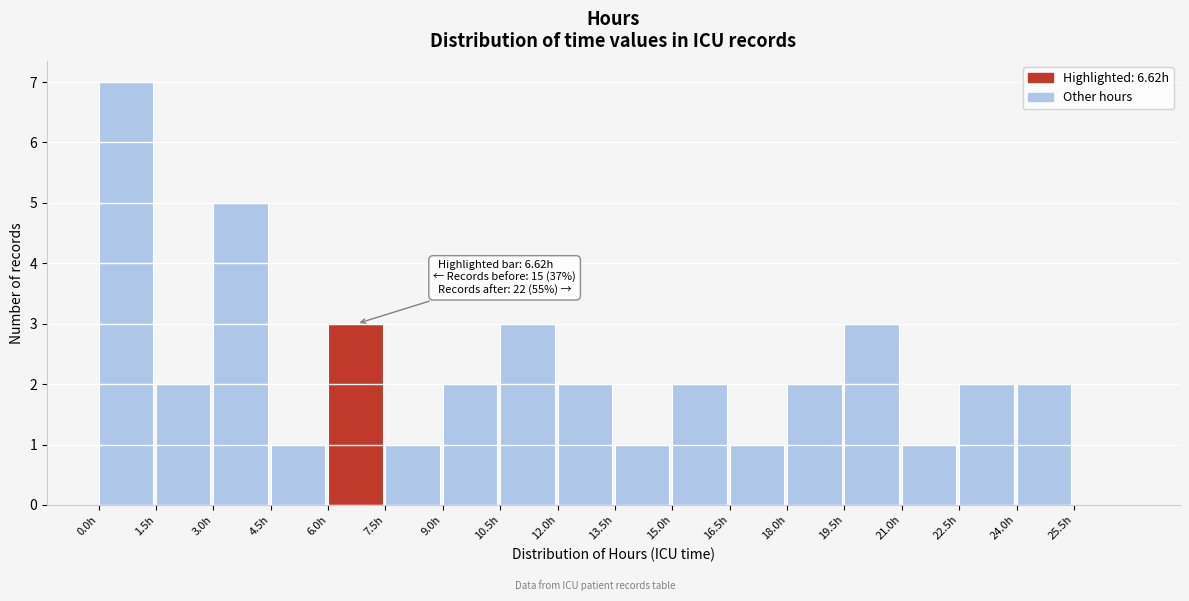

Over which range of the x-axis is the bar tallest?

0.0 to 1.5